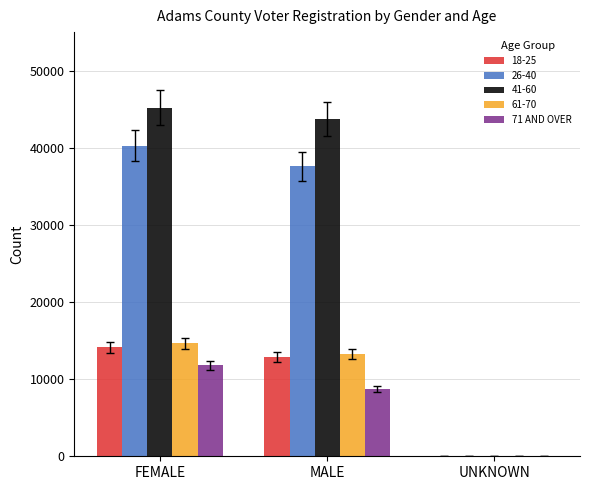

Reading left to right, list all the values displayed in this chart.

18-25: FEMALE=14131	MALE=12889	UNKNOWN=4
26-40: FEMALE=40289	MALE=37609	UNKNOWN=9
41-60: FEMALE=45210	MALE=43693	UNKNOWN=4
61-70: FEMALE=14631	MALE=13271	UNKNOWN=2
71 AND OVER: FEMALE=11823	MALE=8725	UNKNOWN=1